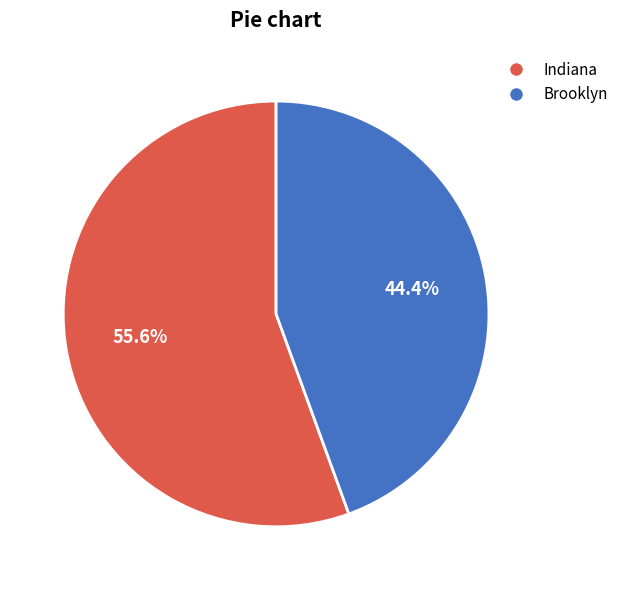

What is the ratio of the value at Brooklyn to the value at Indiana?

0.8